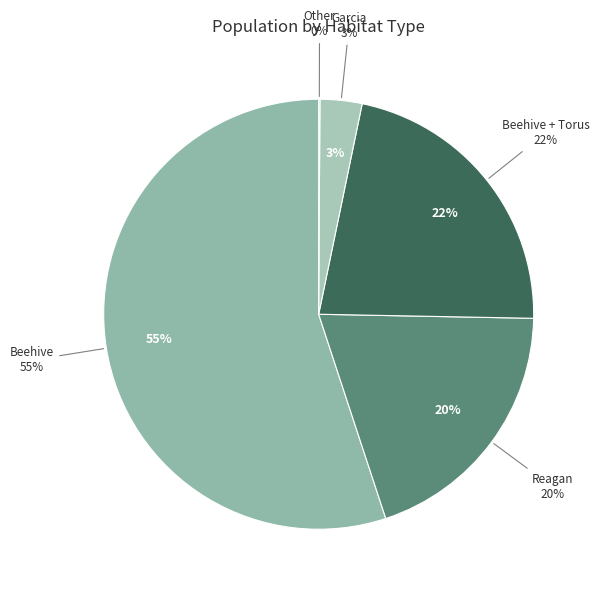

Count the number of slices in the pie.

8